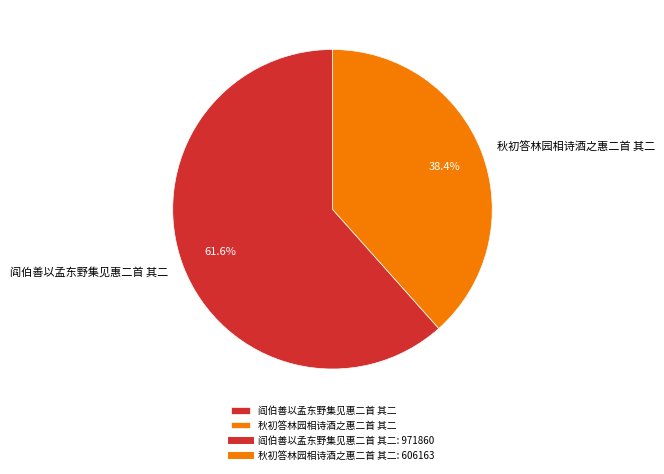

True or false: 秋初答林园相诗酒之惠二首 其二 accounts for 38% of the total.

True